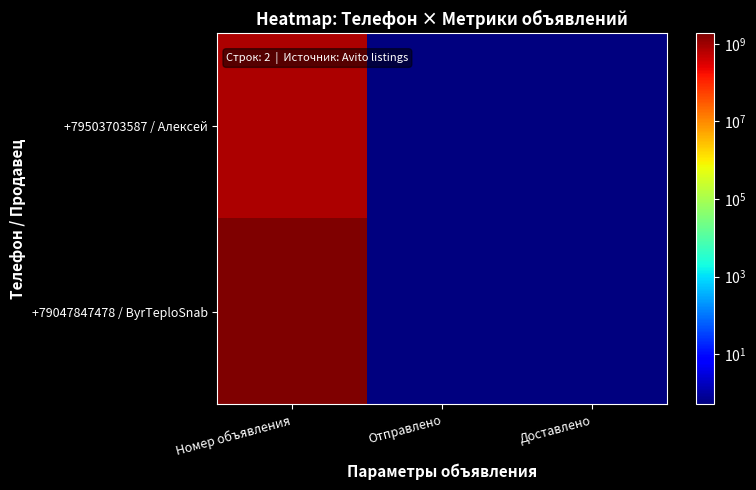

List the series in order of their overall mean, lowest first.

+79503703587 / Алексей, +79047847478 / ByrTeploSnab